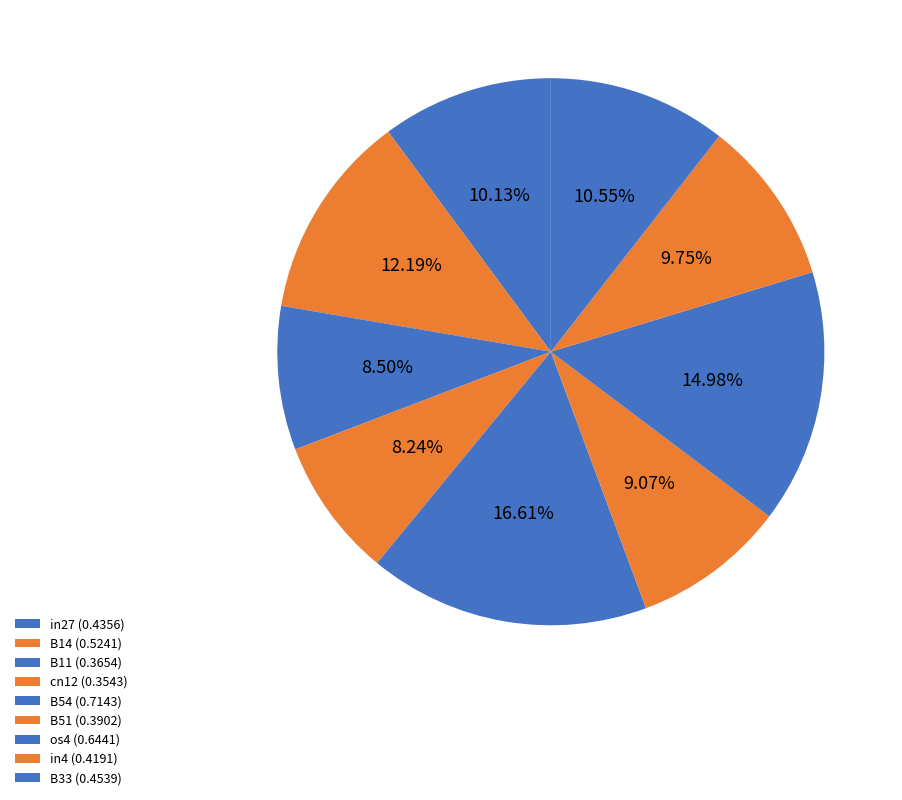

Rank the categories by value from lowest to highest.

cn12, B11, B51, in4, in27, B33, B14, os4, B54